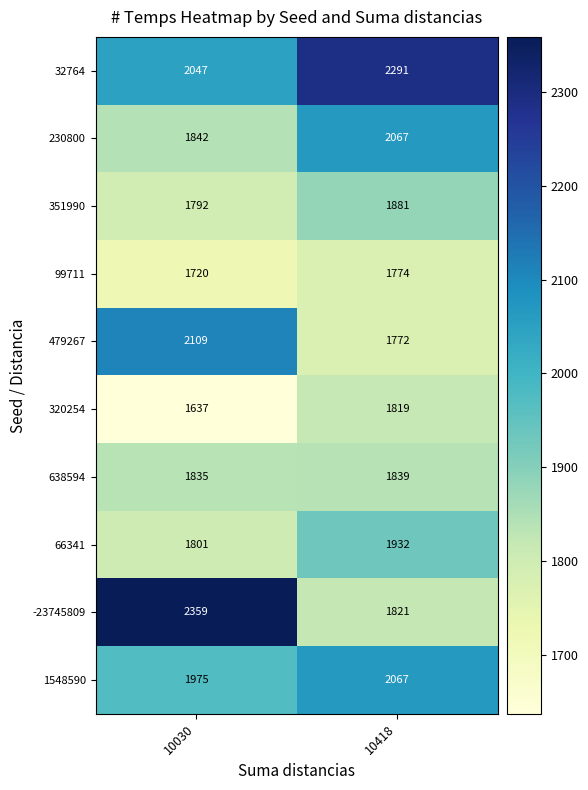

The value of 66341 at 10030 is 640. True or false?

False